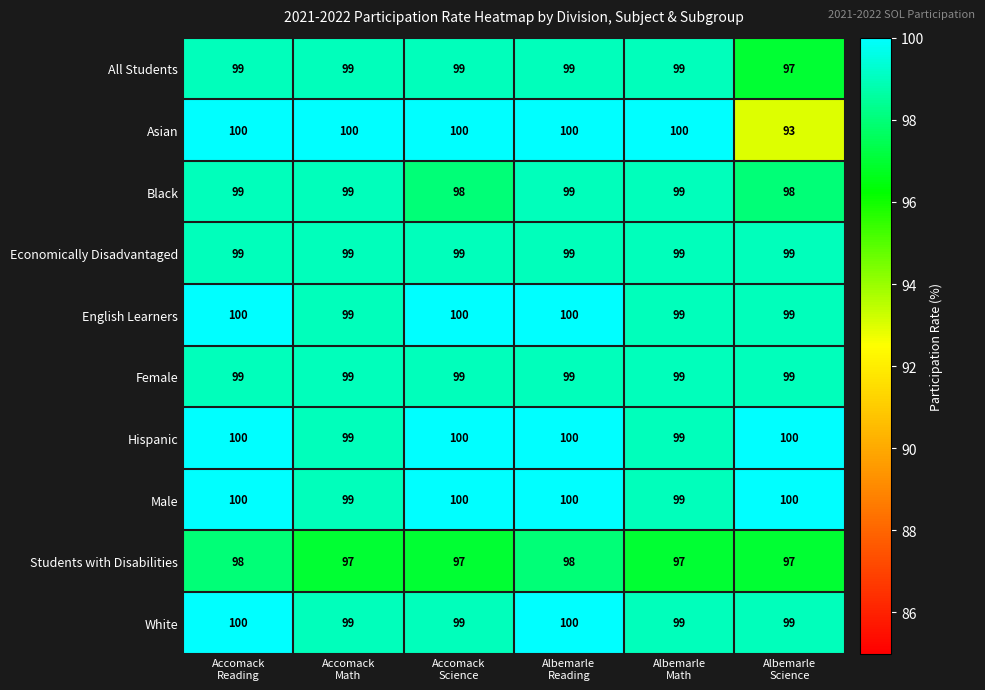

How many Black values are between 98 and 99?

6